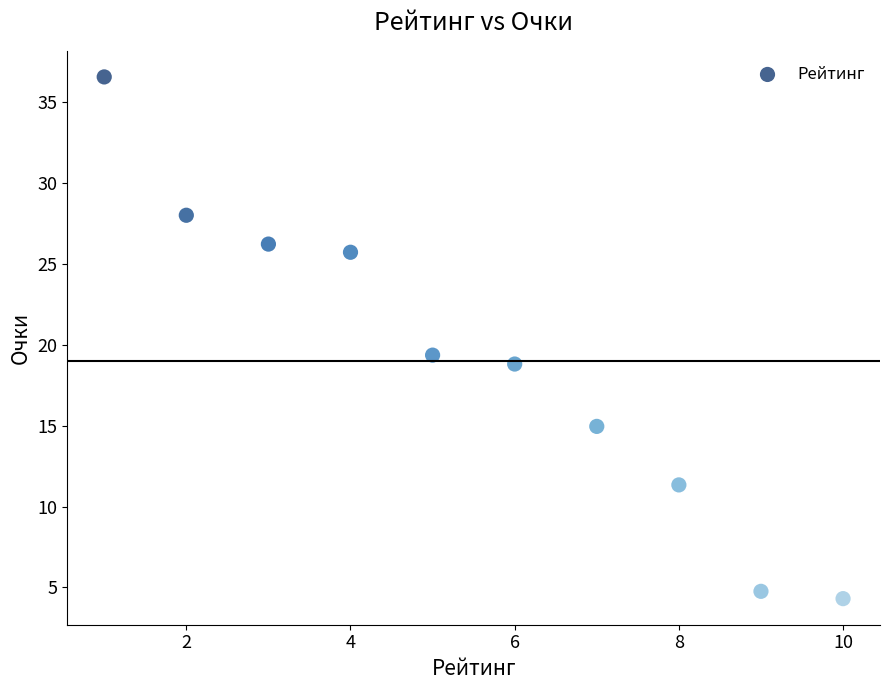

What is the range of Y values (max minus min)?

32.3